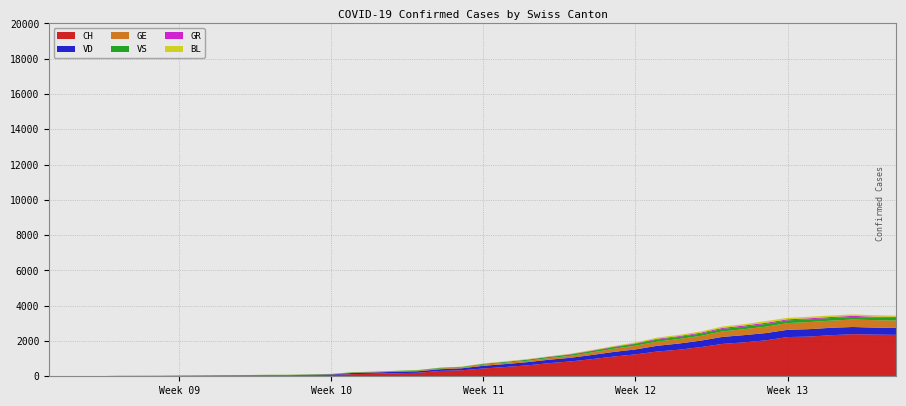

Reading left to right, list all the values displayed in this chart.

CH: 0	1	2	13	15	16	22	27	35	39	47	48	61	74	123	145	174	200	303	339	443	526	617	741	842	971	1120	1241	1404	1505	1654	1834	1924	2038	2222	2251	2328	2387	2363	2349
VD: 0	0	0	4	4	4	6	8	11	14	15	16	22	29	69	73	82	87	96	114	152	166	181	195	205	237	260	282	323	351	364	397	408	410	411	420	420	406	395	393
GE: 0	1	1	2	3	3	3	4	4	5	7	7	9	13	18	20	23	33	43	46	66	75	78	92	109	145	179	214	238	258	272	313	339	365	382	405	406	424	424	421
VS: 0	0	0	6	6	7	10	12	13	11	12	12	16	17	20	21	28	30	34	36	42	47	59	64	73	83	92	104	118	119	129	138	143	153	154	153	147	147	147	150
GR: 0	0	0	0	0	0	0	0	0	0	0	0	0	0	0	0	0	0	6	0	9	9	13	18	24	24	27	29	43	45	52	58	63	63	58	58	59	60	51	52
BL: 0	0	0	0	1	1	1	1	1	1	4	4	4	4	5	3	9	12	8	12	17	26	27	19	27	30	40	51	66	68	68	79	75	99	86	88	86	81	82	73